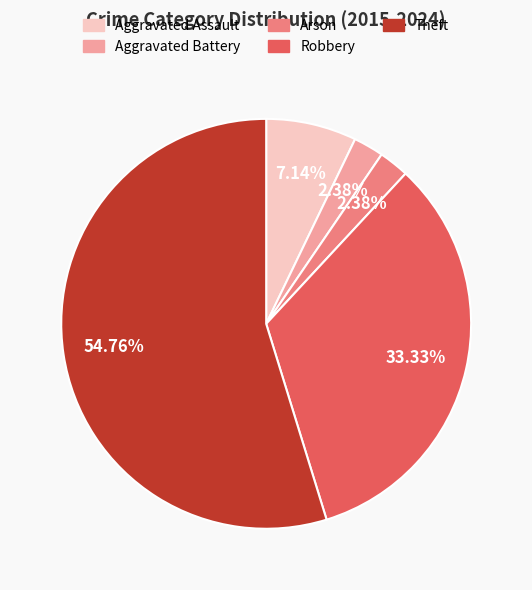

Do Theft and Robbery together represent more than half of the pie?

Yes